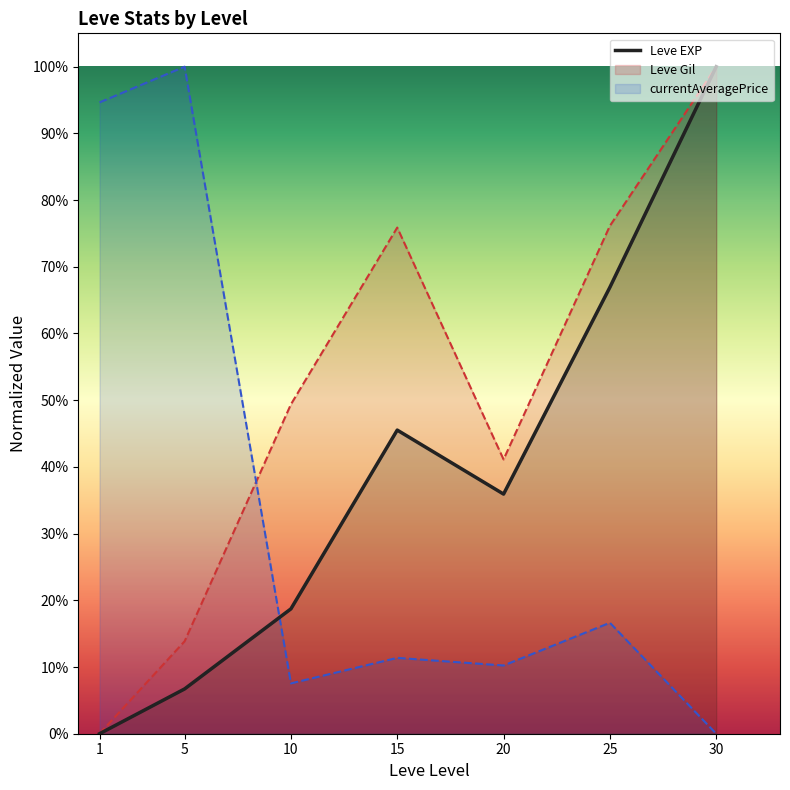

What is the difference between the second highest and minimum values?

0.7